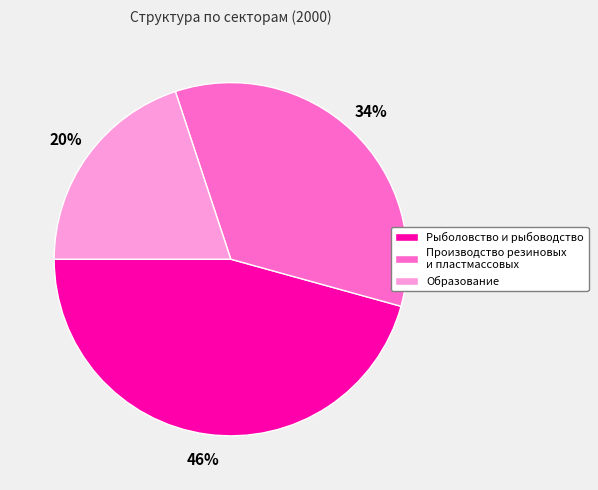

To the nearest percent, what is the average slice percentage?

33%